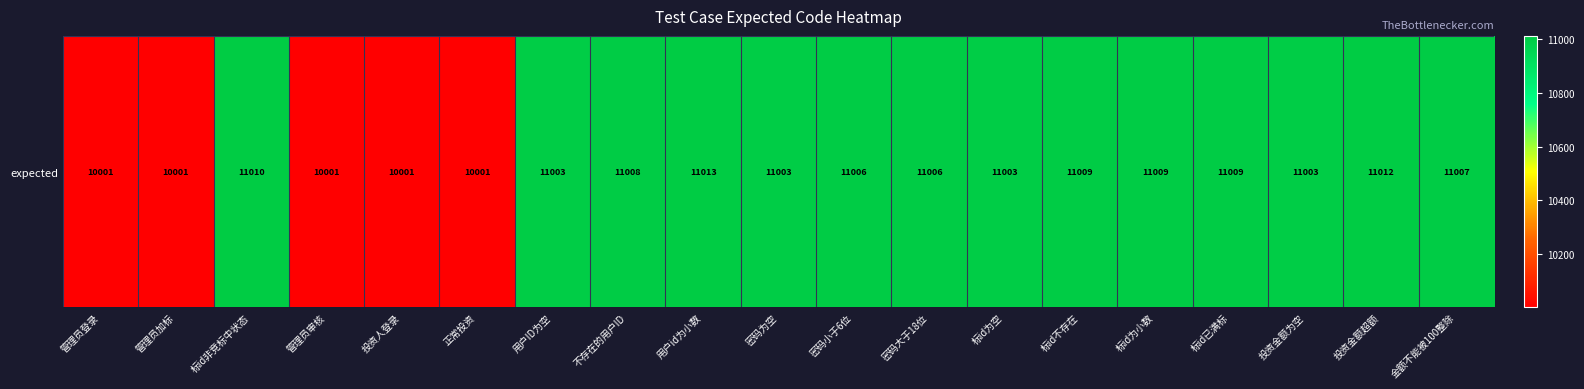

Reading left to right, what are all the values shown in this chart?

管理员登录=10001	管理员加标=10001	标id非竞标中状态=11010	管理员审核=10001	投资人登录=10001	正常投资=10001	用户ID为空=11003	不存在的用户ID=11008	用户id为小数=11013	密码为空=11003	密码小于6位=11006	密码大于18位=11006	标id为空=11003	标id不存在=11009	标id为小数=11009	标id已满标=11009	投资金额为空=11003	投资金额超额=11012	金额不能被100整除=11007